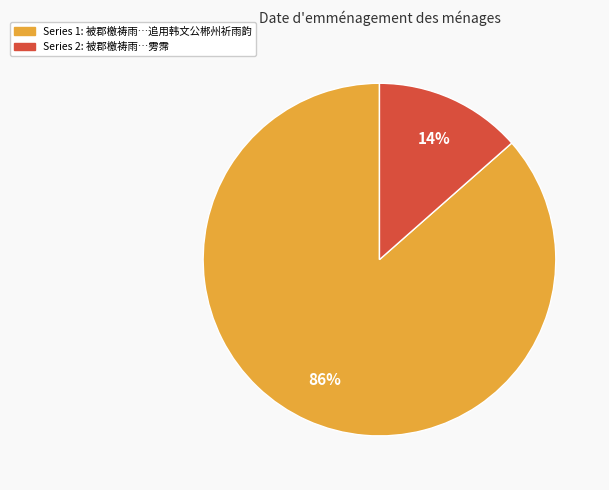

Does any single category account for the majority?

Yes